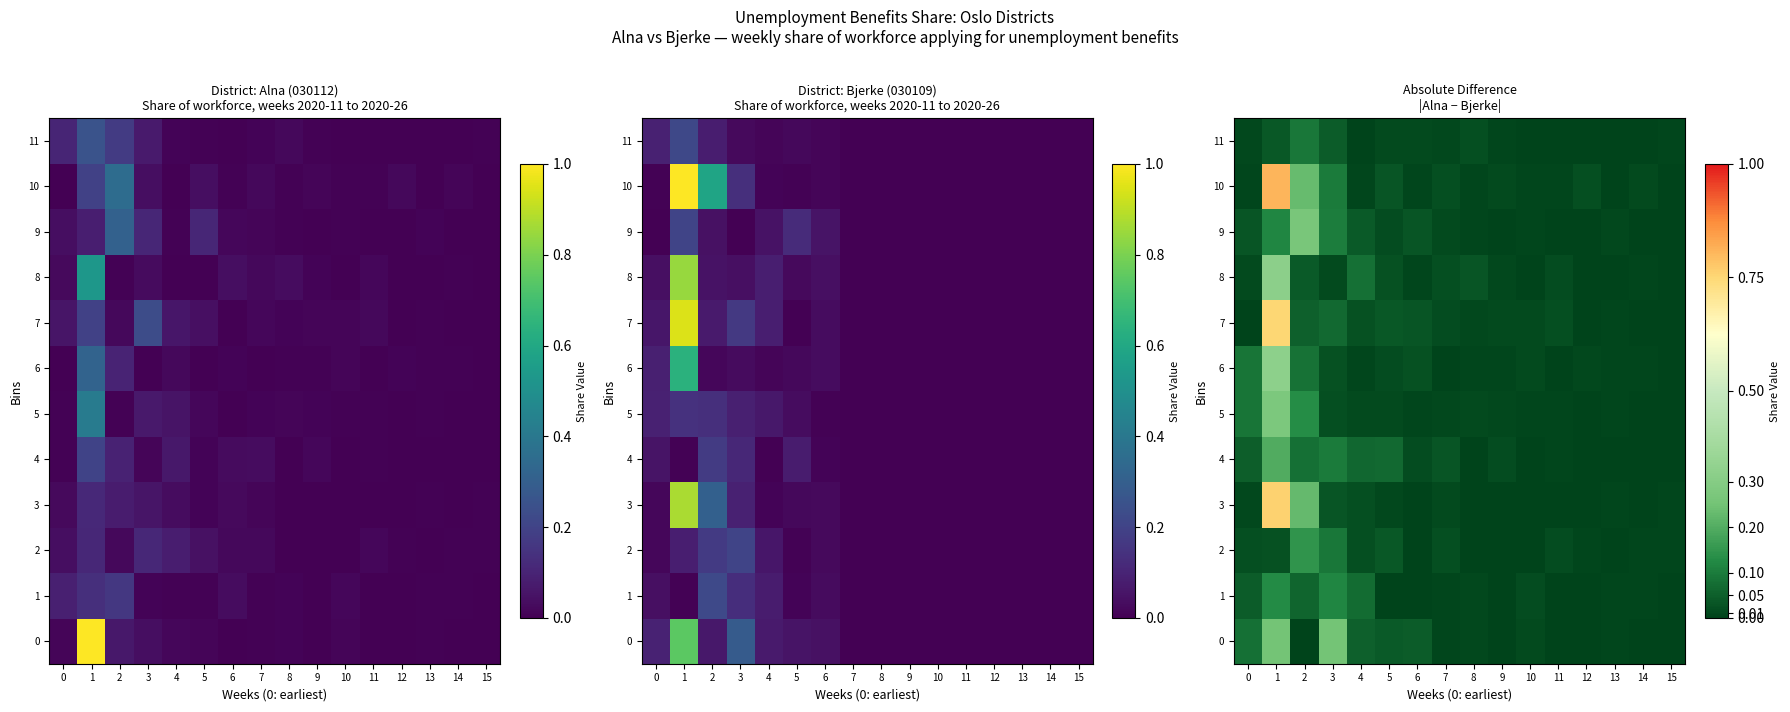

What is the difference between the second highest and second lowest values in the 3 series?

0.2